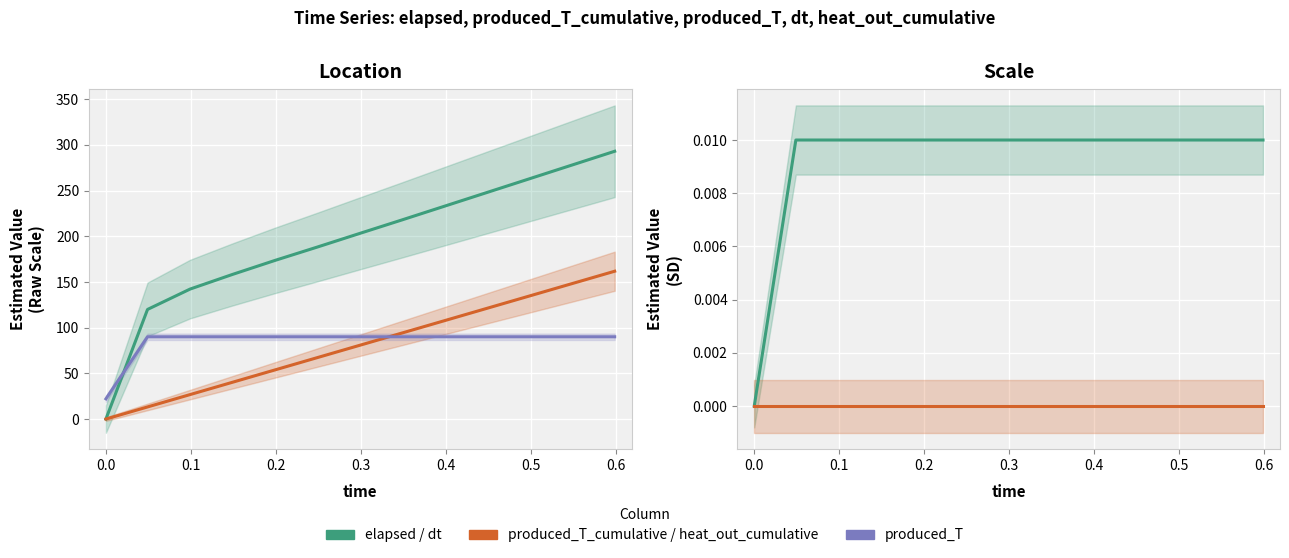

At how many categories does at least one series exceed 167?

9